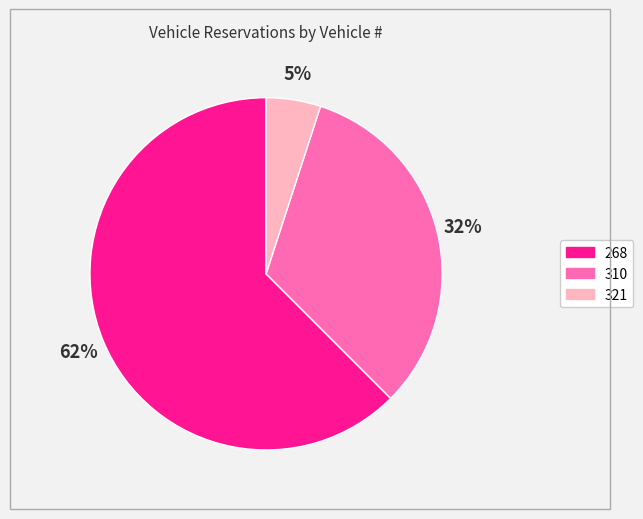

Which has a higher value, 310 or 268?

268